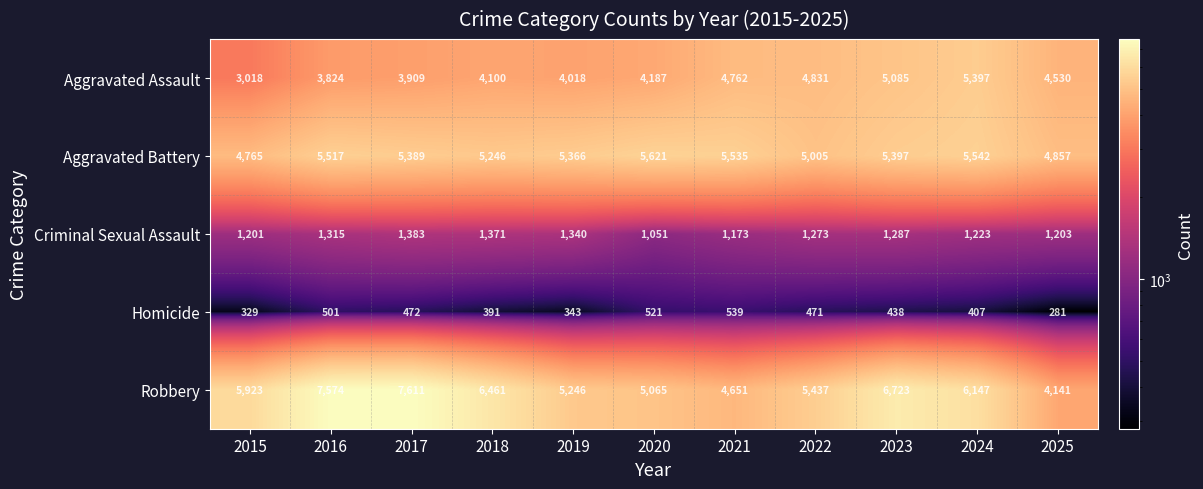

Between 2017 and 2020, which series saw the biggest shift?

Robbery